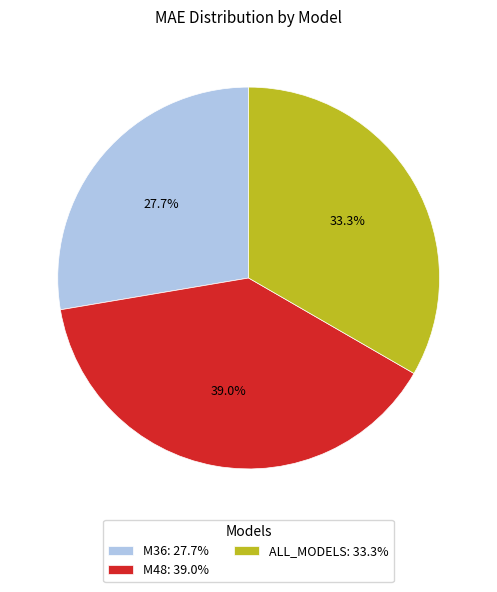

Is it true that M48 is 26% of the pie?

False